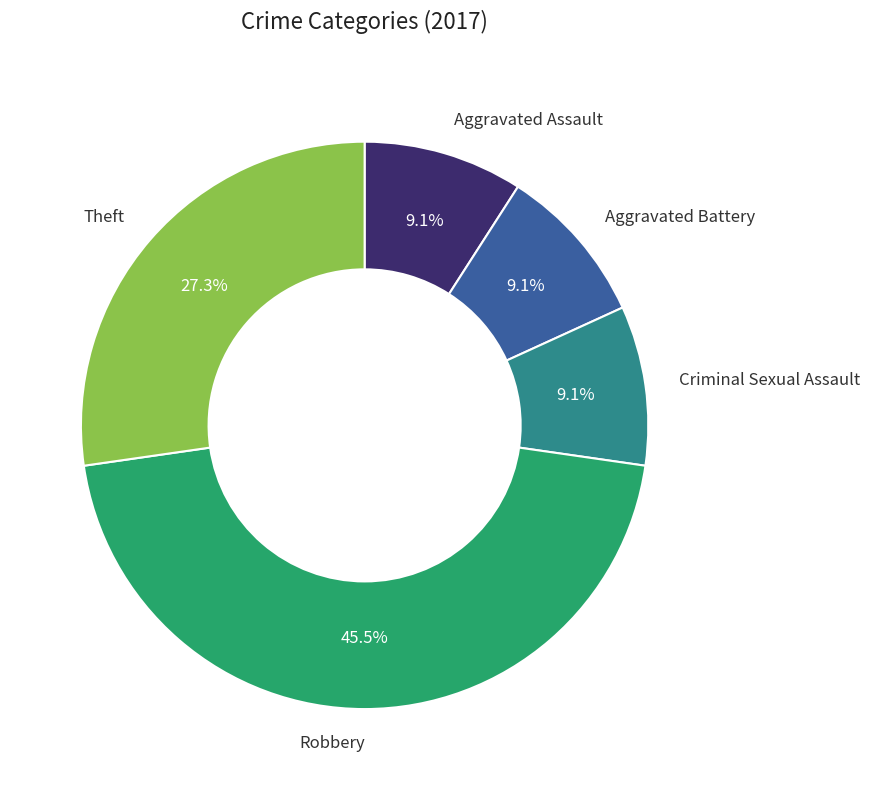

Is there any slice that represents more than half of the pie?

No